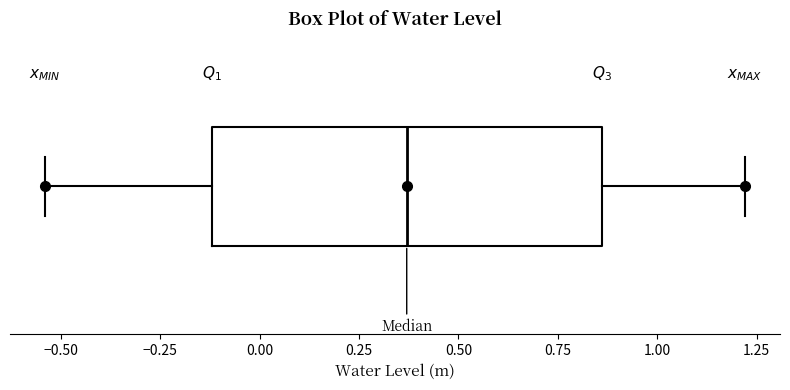

Read this box plot against the x-axis: the position of the median line, the range covered by the box, and the ends of both whiskers. The values are not printed on the chart, so give them approximately, as read against the axis.

median 0.35, box -0.10 to 0.85, whiskers -0.55 to 1.20